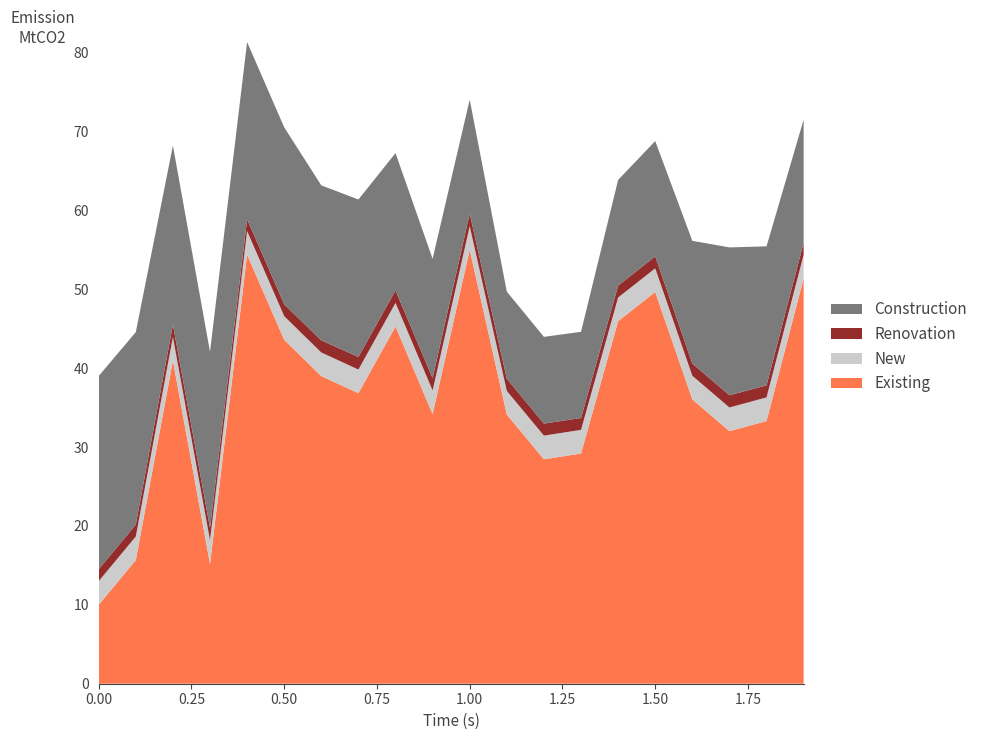

What is the difference between the maximum and minimum values in the Existing series?

45.0